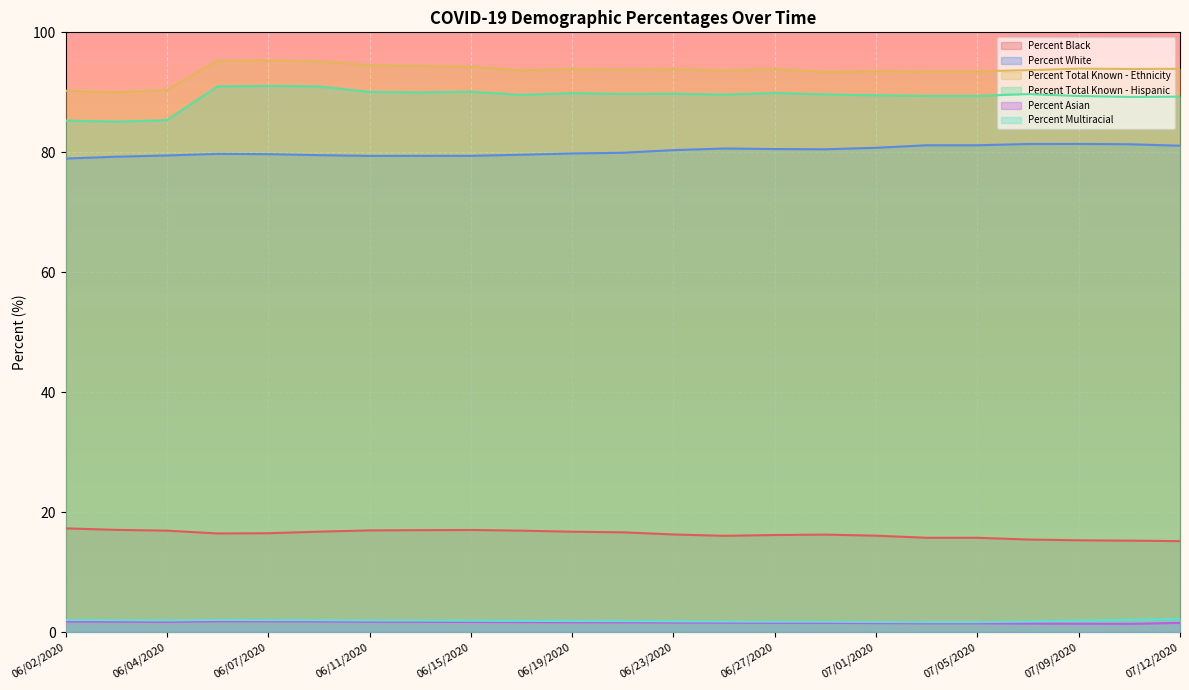

Where is the first local maximum for Percent White?

06/05/2020